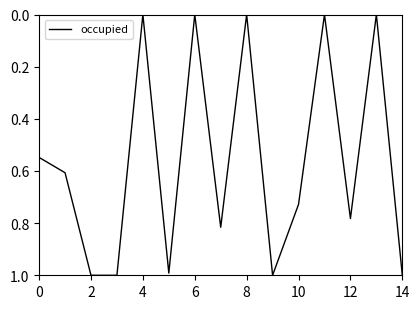

What is the greatest value displayed?

1.0